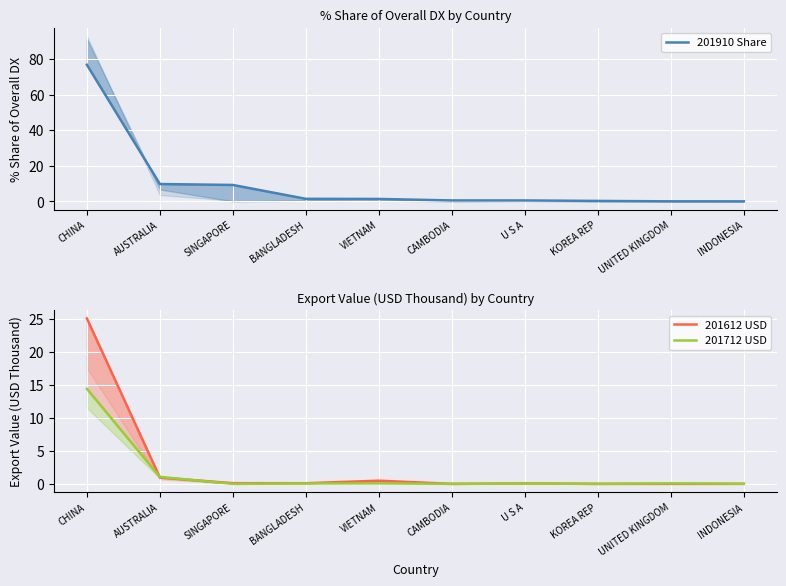

At which category is the sum across all series the highest?

CHINA